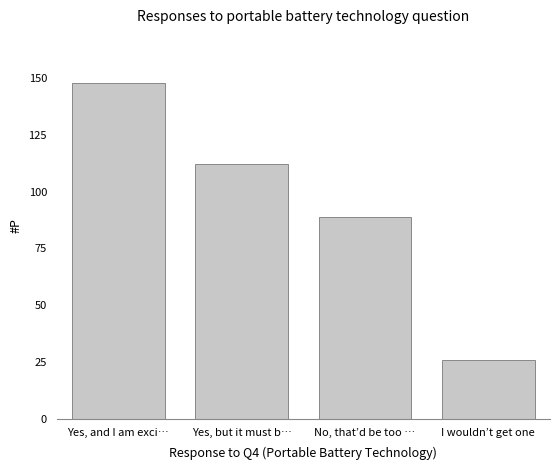

What is the label of the 3rd bar from the left?

No, that’d be too …